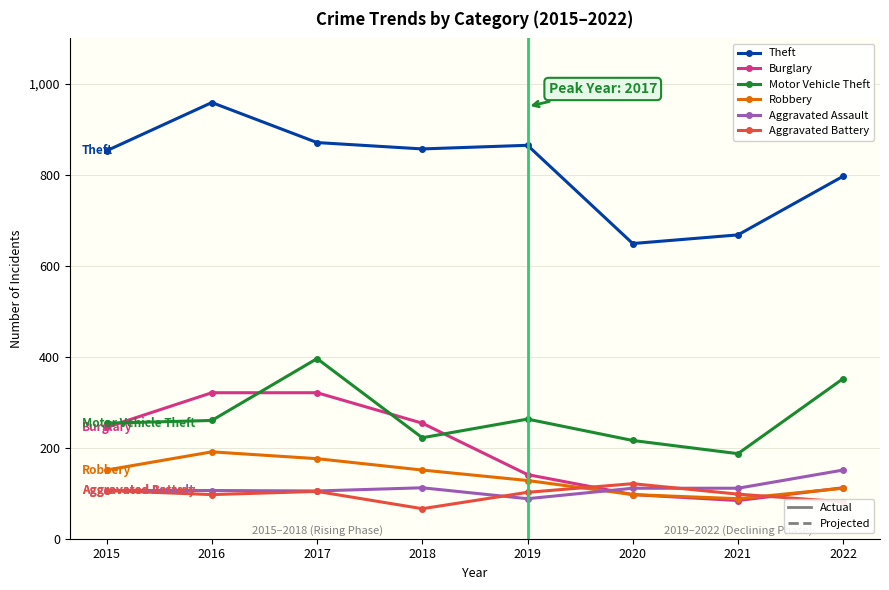

What is the spread (max minus min) of values at 2021?

584